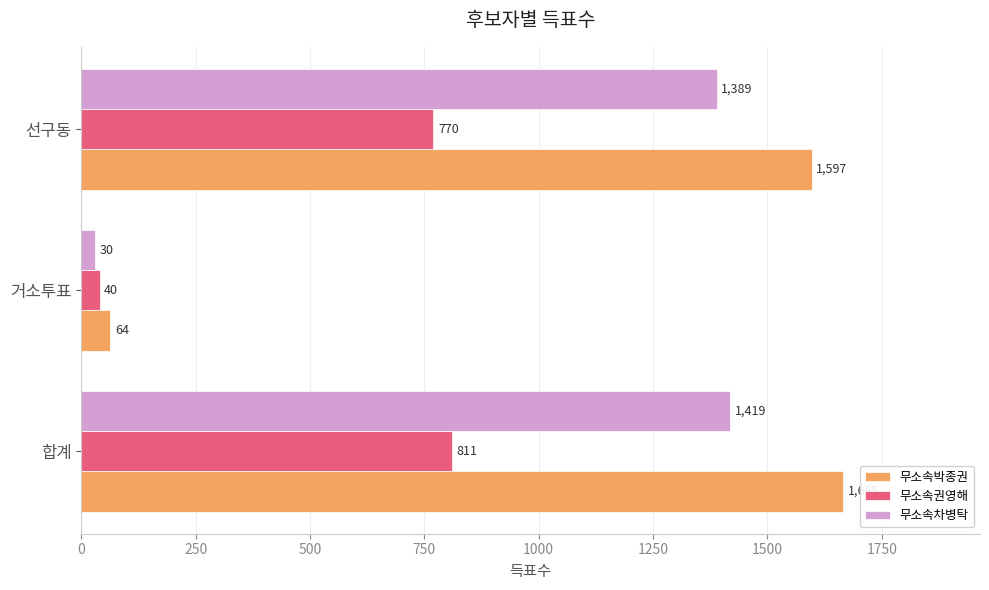

At which label does 무소속권영해 reach its peak?

합계